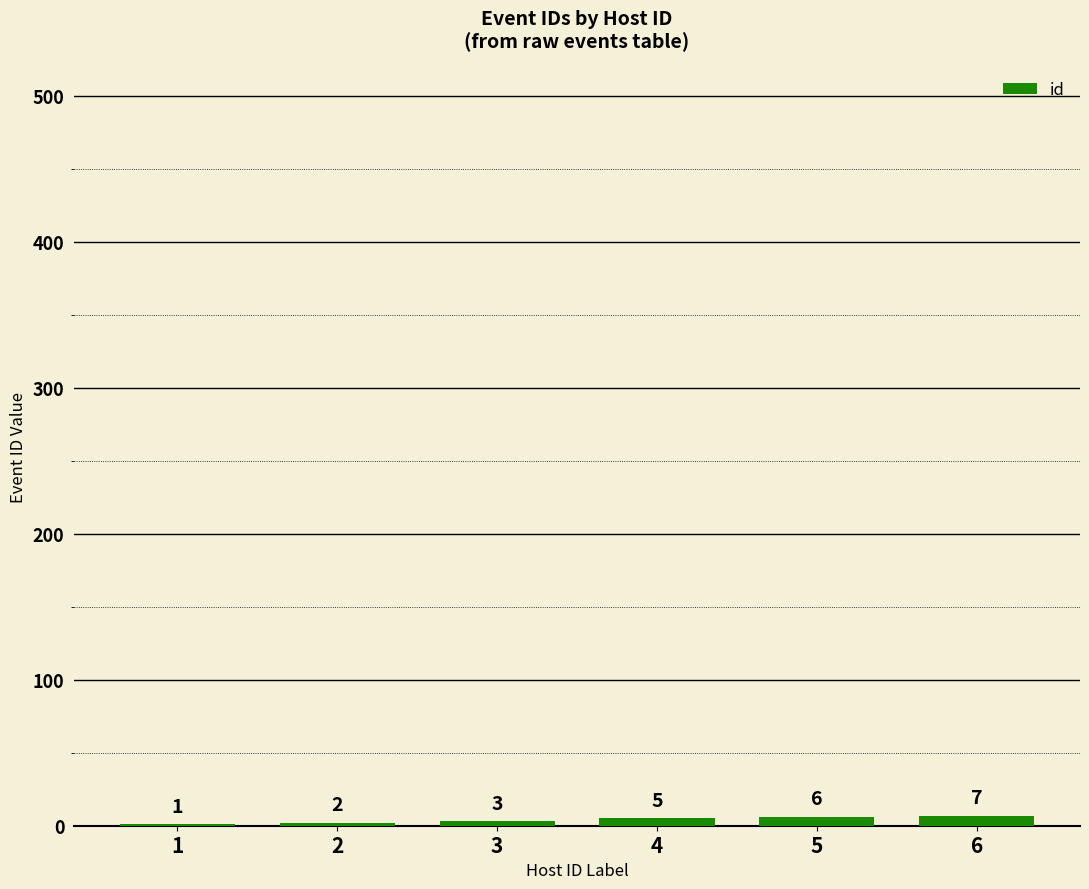

Which category has the highest value across all series?

6